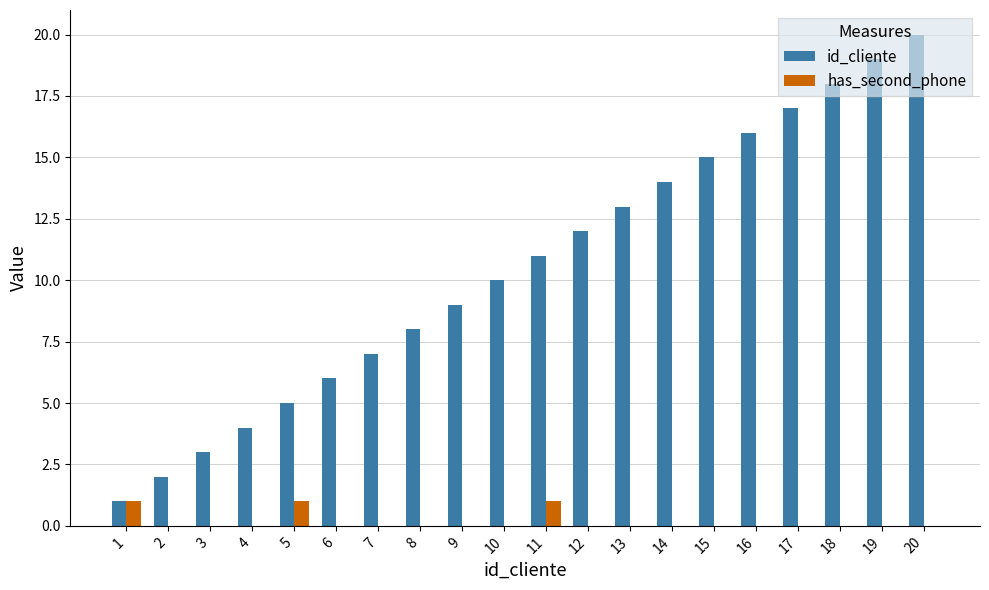

How many series are shown in this chart?

2